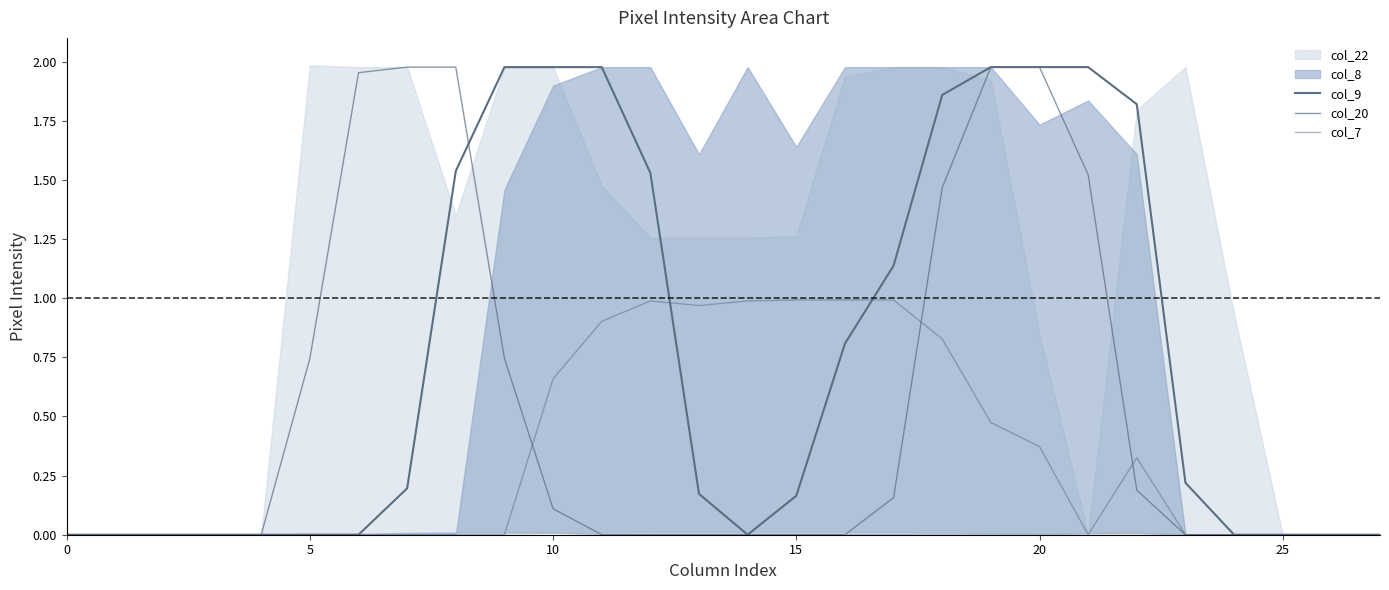

The col_7 series shows 0.5 at 25. True or false?

False